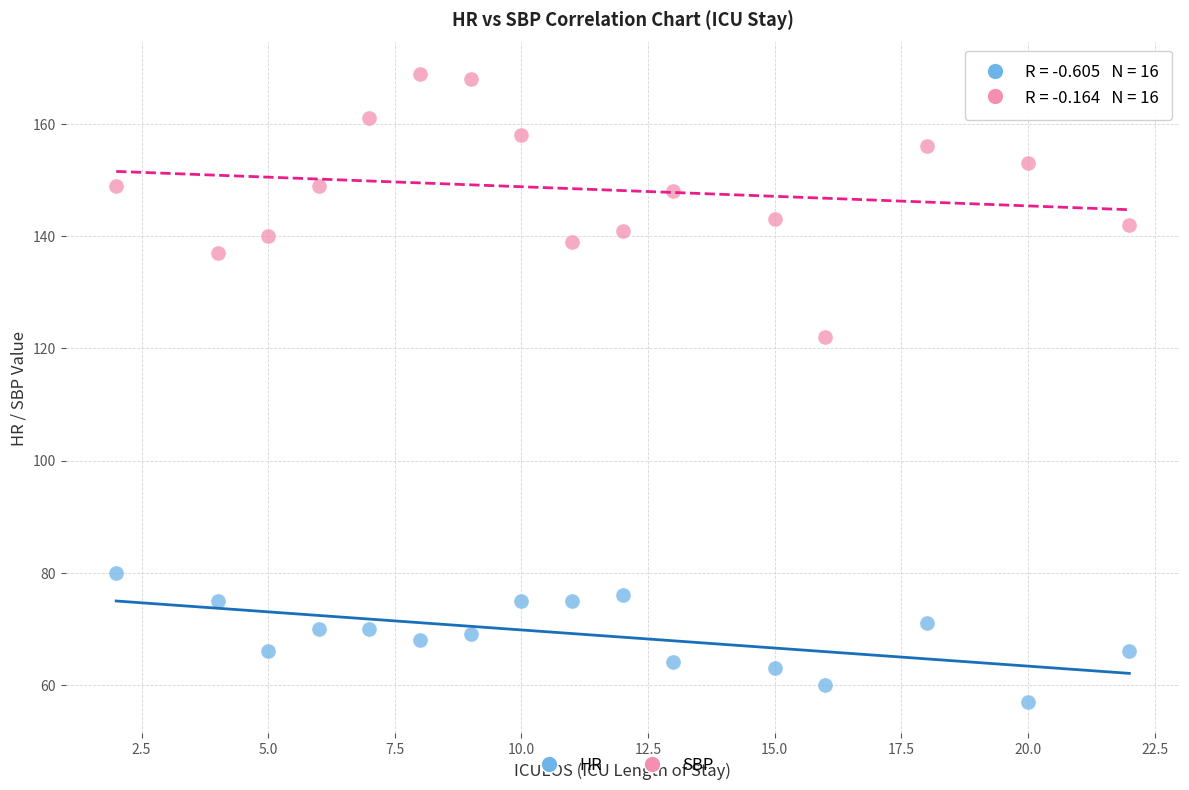

Across all data points, what is the range of Y values (max minus min)?

112